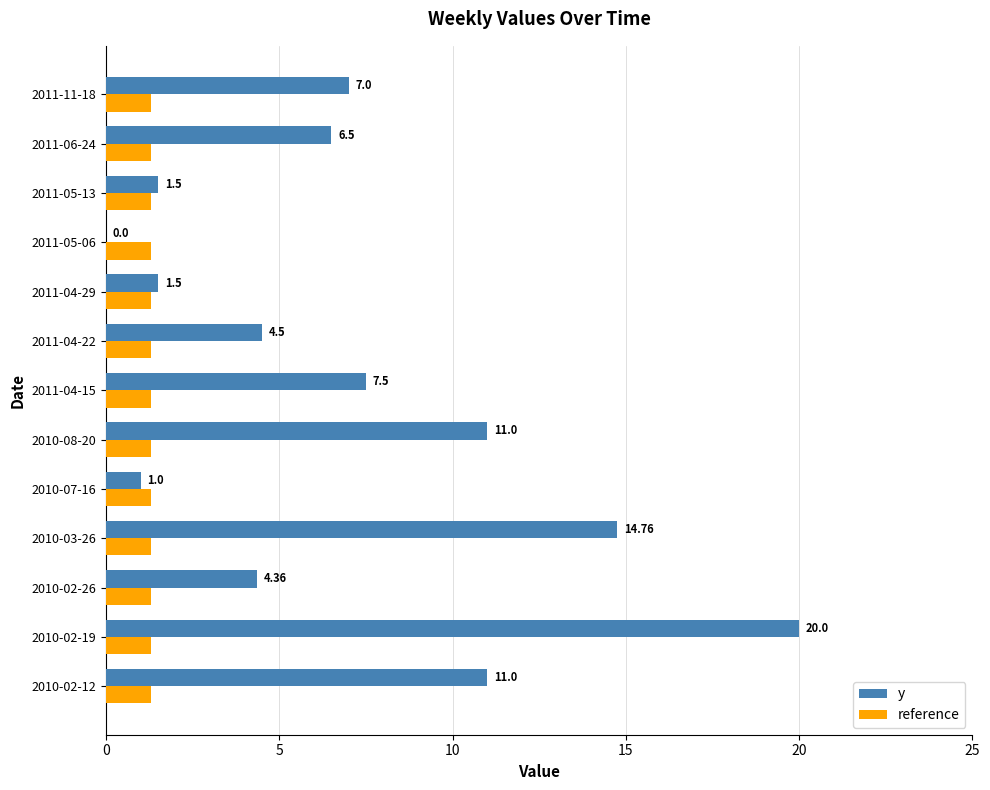

What is the sum of all reference values?

16.9